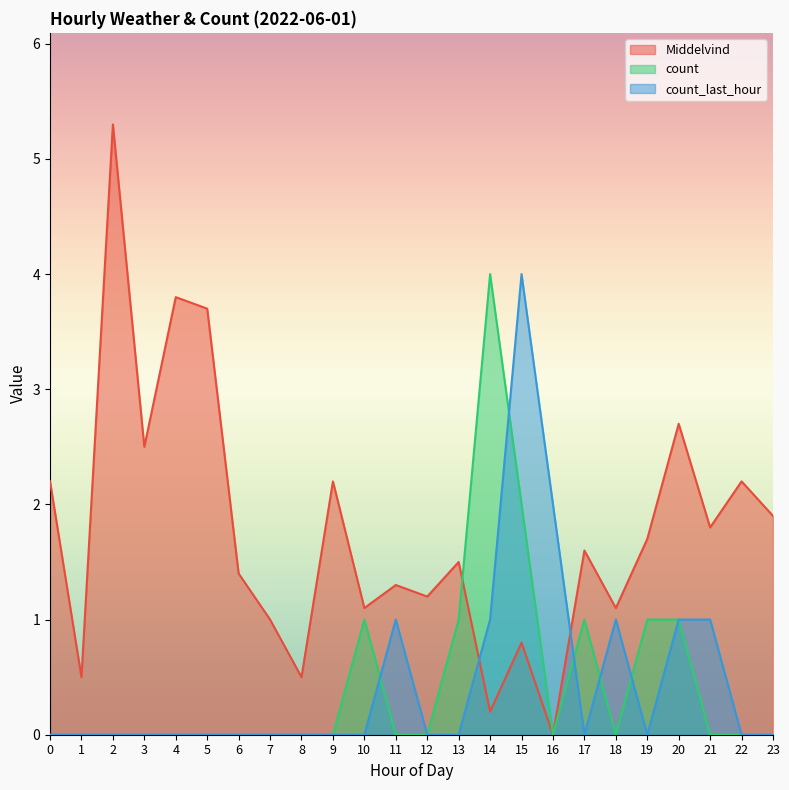

What is the maximum value for count?

4.0